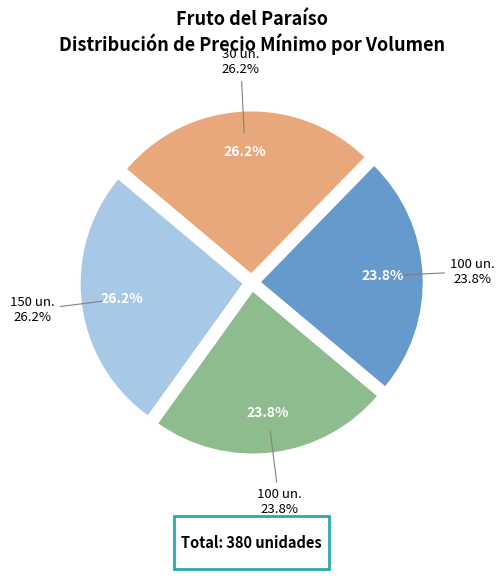

To the nearest percent, what portion does 100 represent?

24%